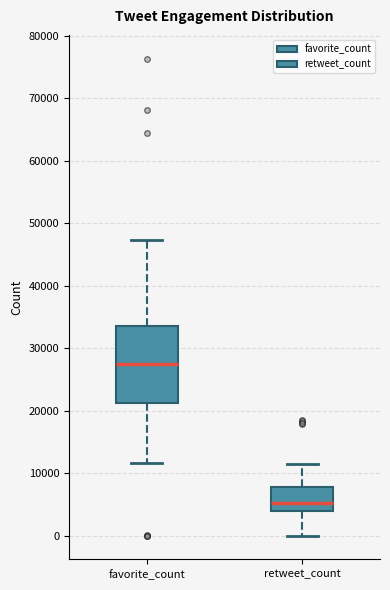

Where does the lower whisker of the box for retweet_count end on the y-axis? The values are not printed on the chart, so give them approximately, as read against the axis.

0